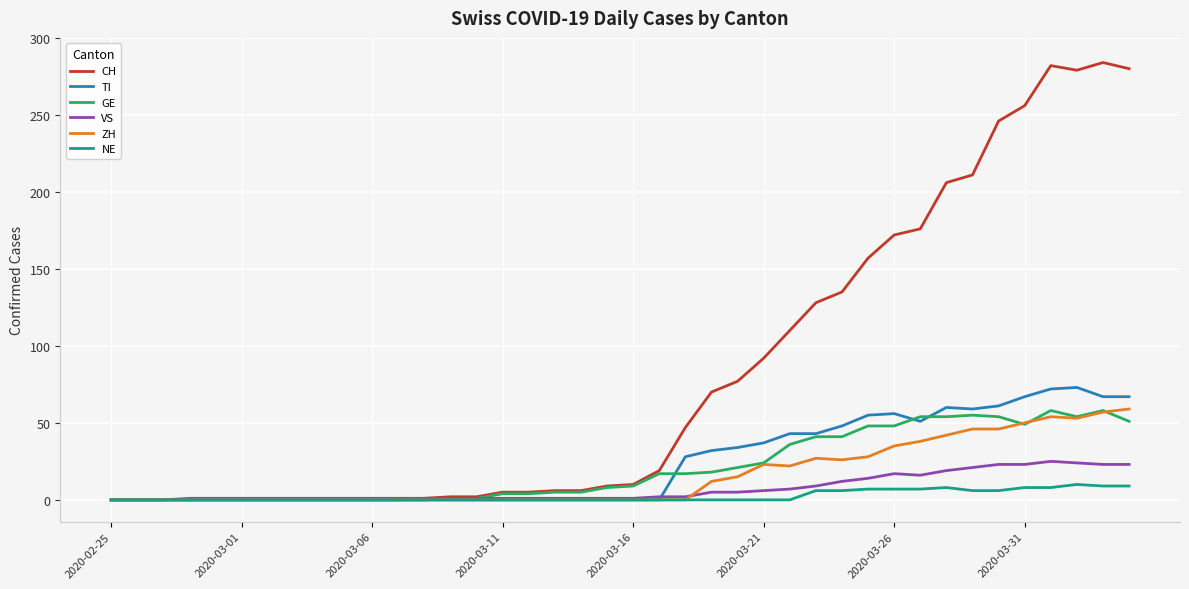

What are all the series names shown in the legend?

CH, TI, GE, VS, ZH, NE